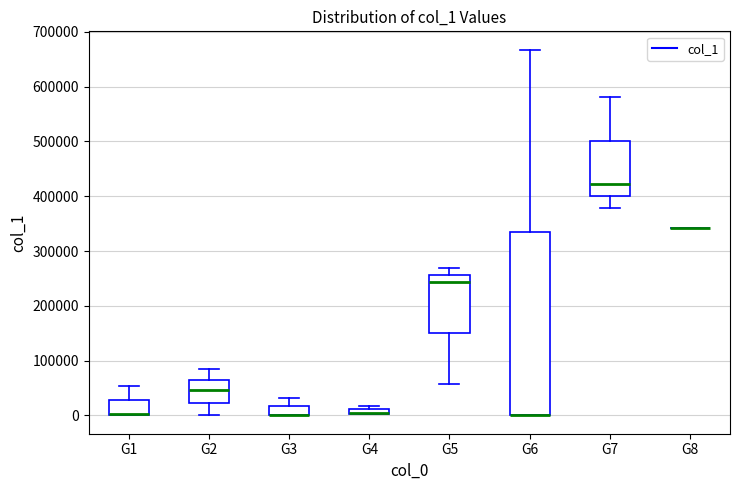

Where does the median line of the box for G2 sit on the y-axis? The values are not printed on the chart, so give them approximately, as read against the axis.

50000